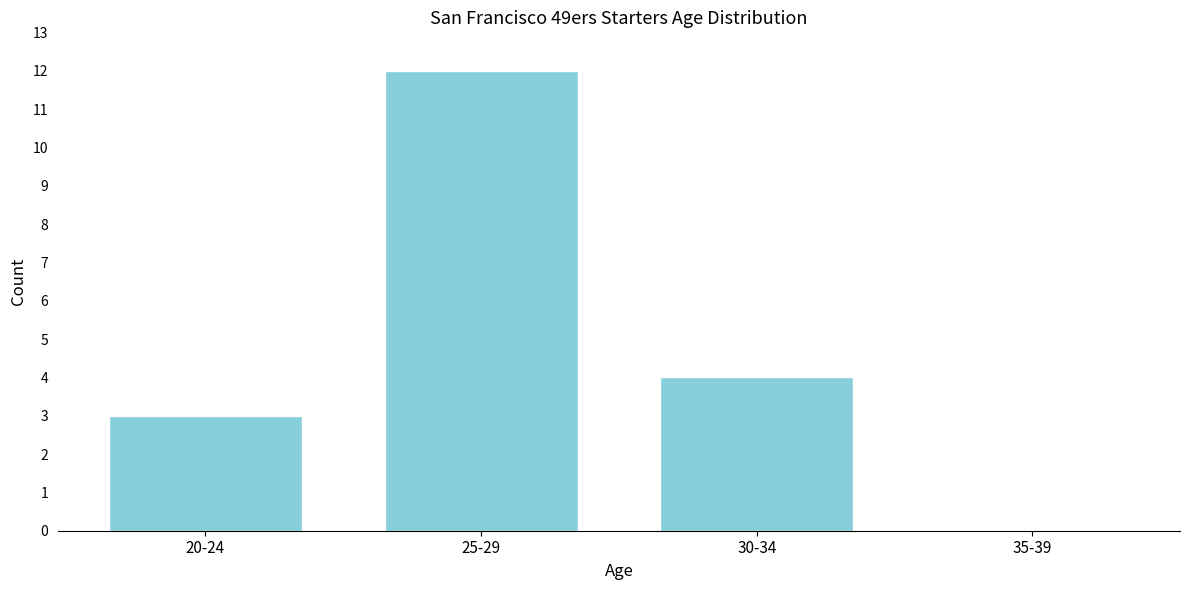

Reading left to right, what are all the values shown in this chart?

20-24=3	25-29=12	30-34=4	35-39=0